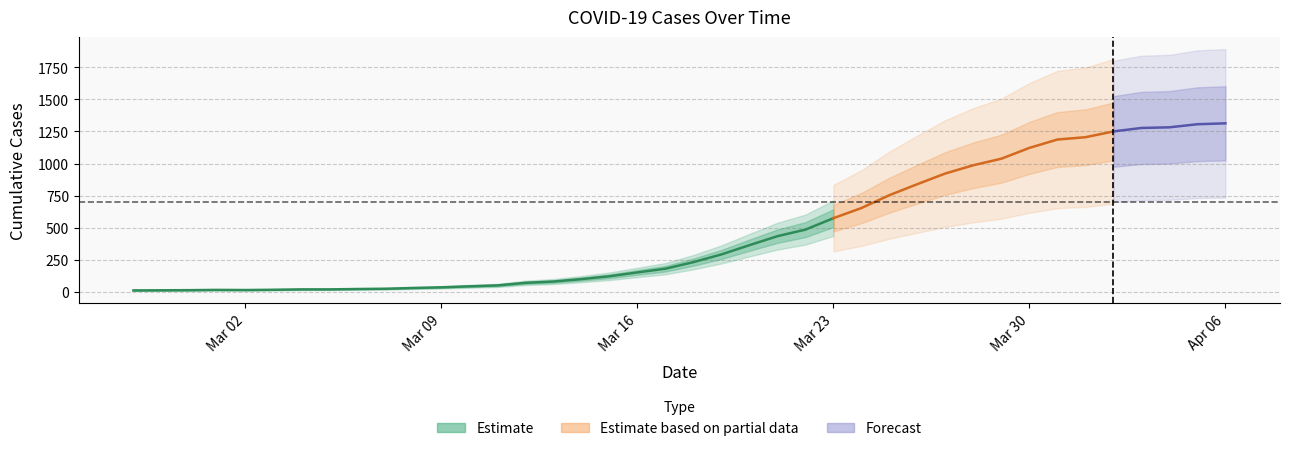

Does the chart have visible grid lines?

Yes